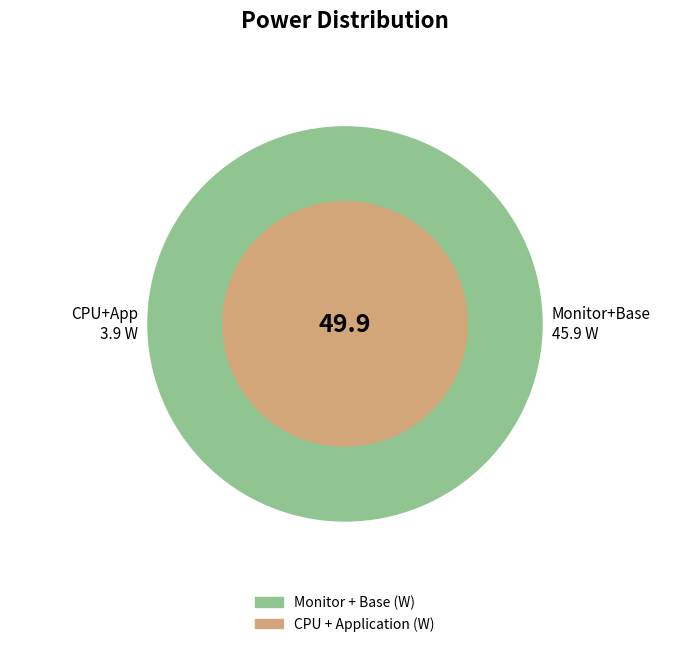

Does CPU (W) account for over 50% of the chart?

No